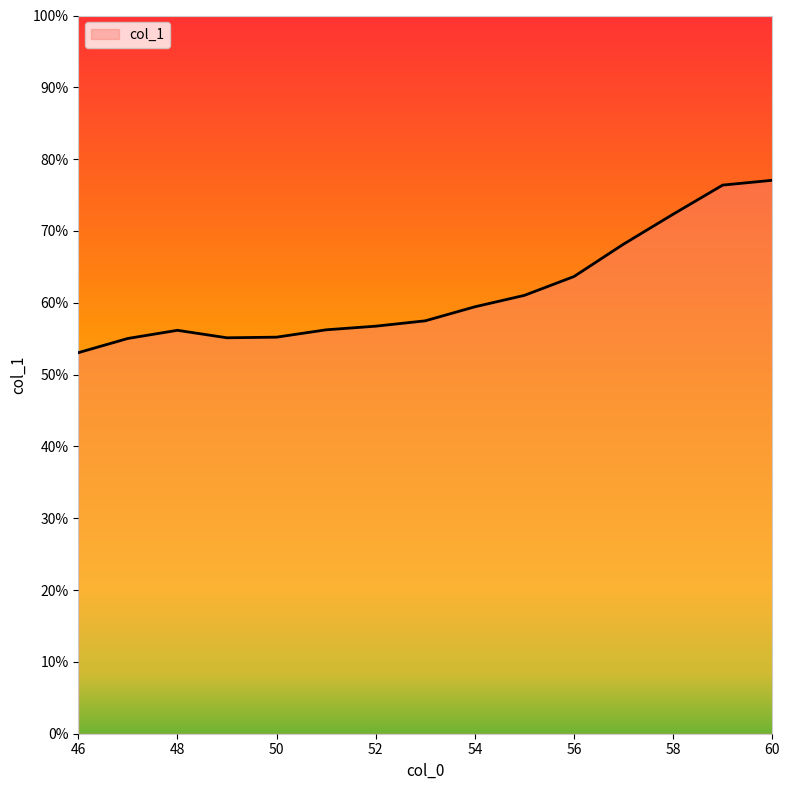

What is the smallest value displayed?

53.1